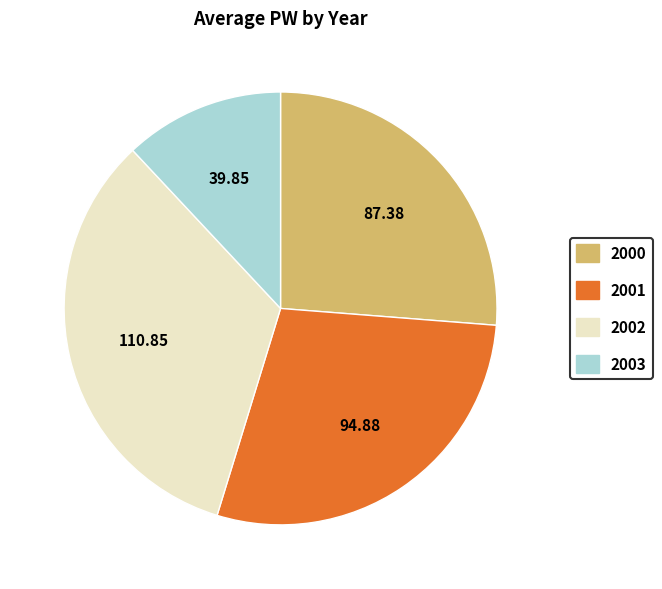

Does any single category account for the majority?

No